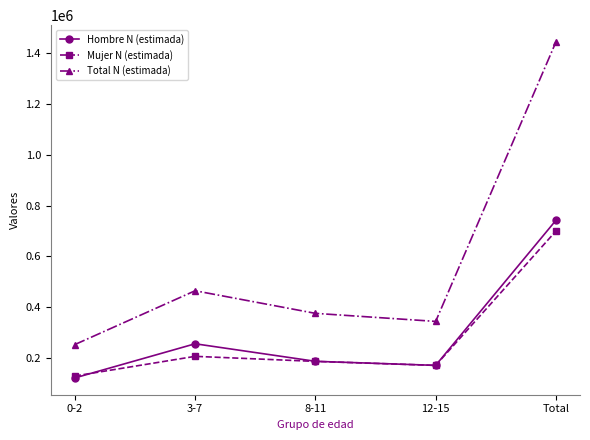

Reading right to left, transcribe all the data shown in this chart.

Hombre N (estimada): 742024	172641	188572	257415	123396
Mujer N (estimada): 699773	172535	188224	208084	130929
Total N (estimada): 1441797	345177	376796	465499	254325